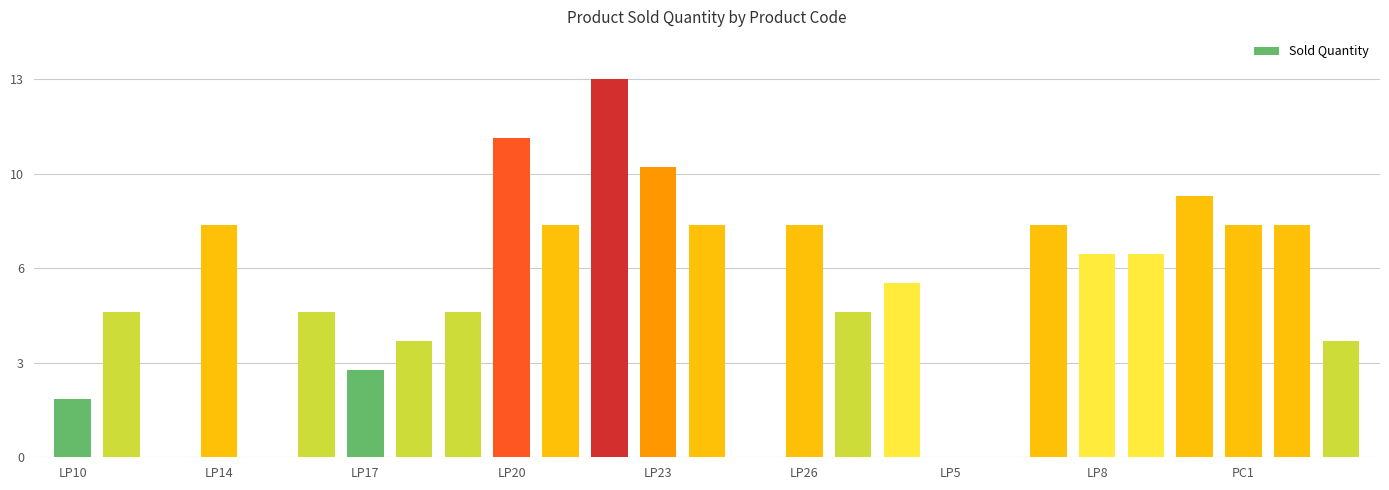

The value at 19 is 6. True or false?

False